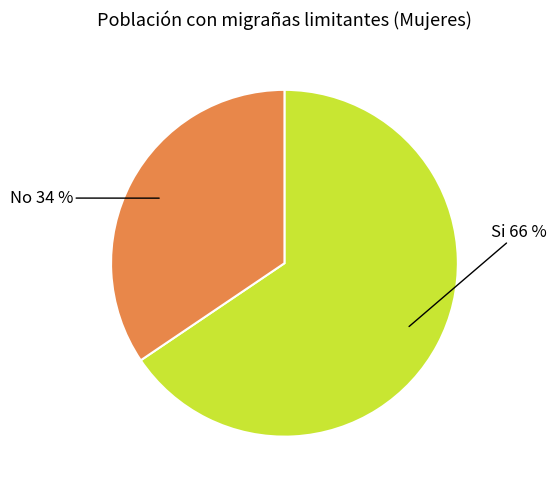

To the nearest percent, what is the combined percentage of Si and No?

100%